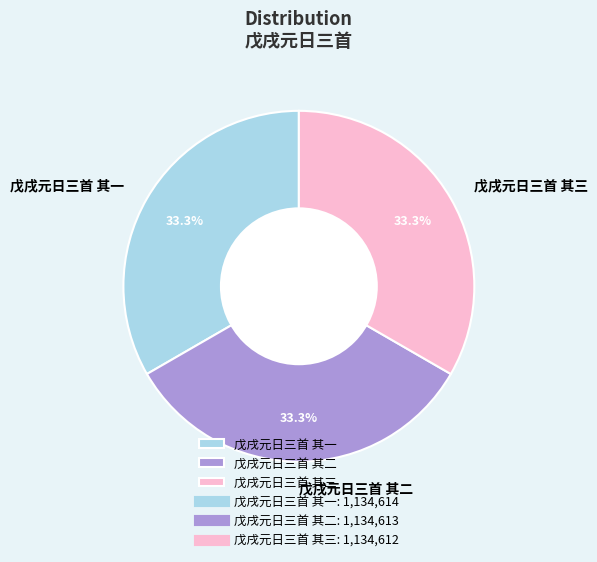

Is there any slice that represents more than half of the pie?

No